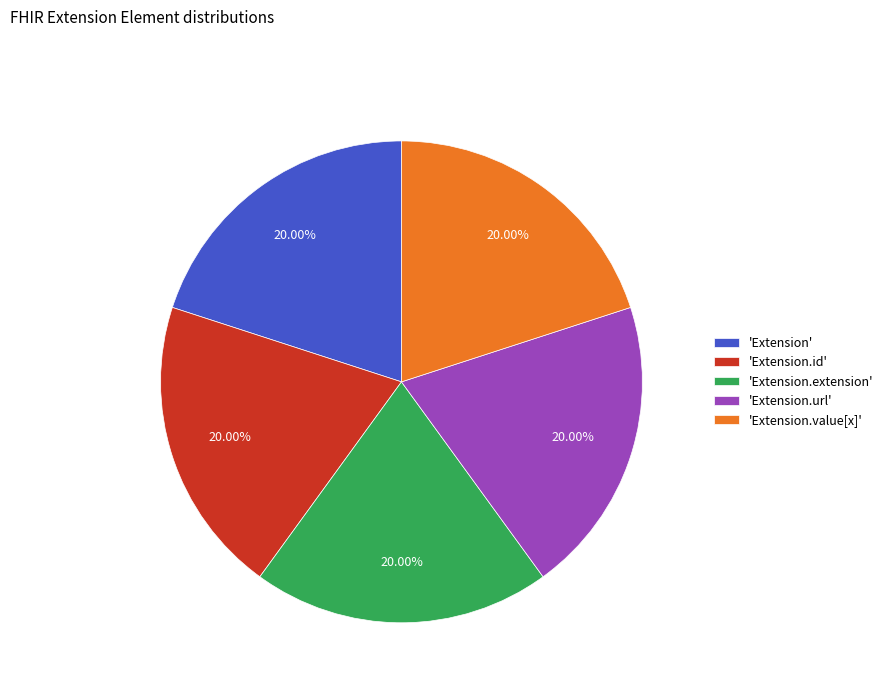

What is the ratio of the value at 'Extension.value[x]' to the value at 'Extension.id'?

1.0